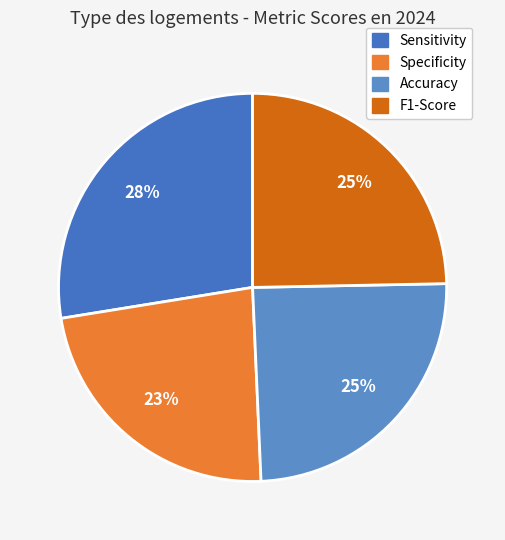

How many segments does this pie chart have?

4